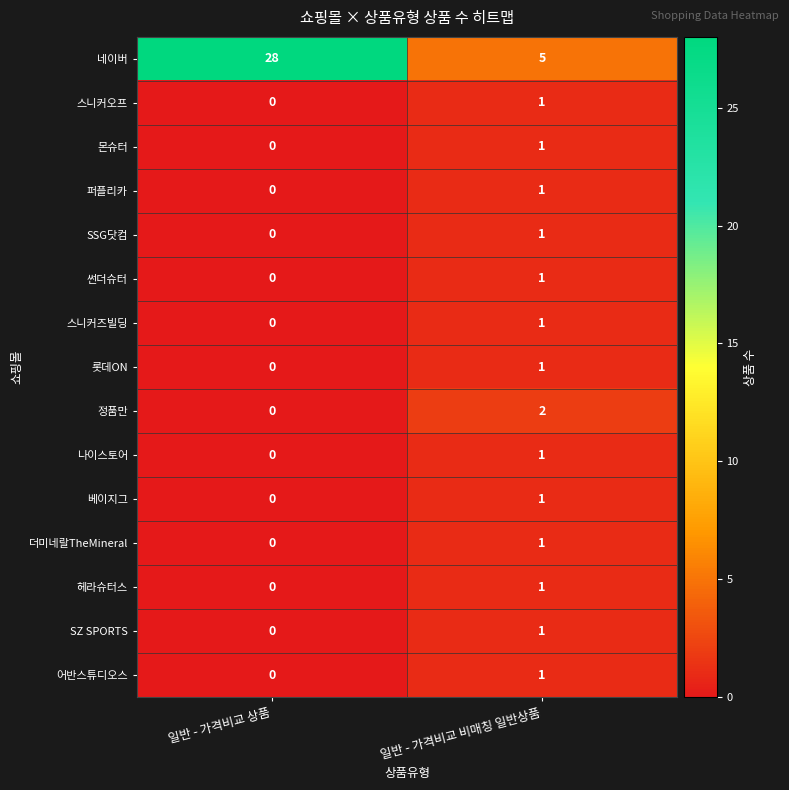

Reading left to right, list all the values displayed in this chart.

네이버: 일반 - 가격비교 상품=28	일반 - 가격비교 비매칭 일반상품=5
스니커오프: 일반 - 가격비교 상품=0	일반 - 가격비교 비매칭 일반상품=1
몬슈터: 일반 - 가격비교 상품=0	일반 - 가격비교 비매칭 일반상품=1
퍼플리카: 일반 - 가격비교 상품=0	일반 - 가격비교 비매칭 일반상품=1
SSG닷컴: 일반 - 가격비교 상품=0	일반 - 가격비교 비매칭 일반상품=1
썬더슈터: 일반 - 가격비교 상품=0	일반 - 가격비교 비매칭 일반상품=1
스니커즈빌딩: 일반 - 가격비교 상품=0	일반 - 가격비교 비매칭 일반상품=1
롯데ON: 일반 - 가격비교 상품=0	일반 - 가격비교 비매칭 일반상품=1
정품만: 일반 - 가격비교 상품=0	일반 - 가격비교 비매칭 일반상품=2
나이스토어: 일반 - 가격비교 상품=0	일반 - 가격비교 비매칭 일반상품=1
베이지그: 일반 - 가격비교 상품=0	일반 - 가격비교 비매칭 일반상품=1
더미네랄TheMineral: 일반 - 가격비교 상품=0	일반 - 가격비교 비매칭 일반상품=1
헤라슈터스: 일반 - 가격비교 상품=0	일반 - 가격비교 비매칭 일반상품=1
SZ SPORTS: 일반 - 가격비교 상품=0	일반 - 가격비교 비매칭 일반상품=1
어반스튜디오스: 일반 - 가격비교 상품=0	일반 - 가격비교 비매칭 일반상품=1